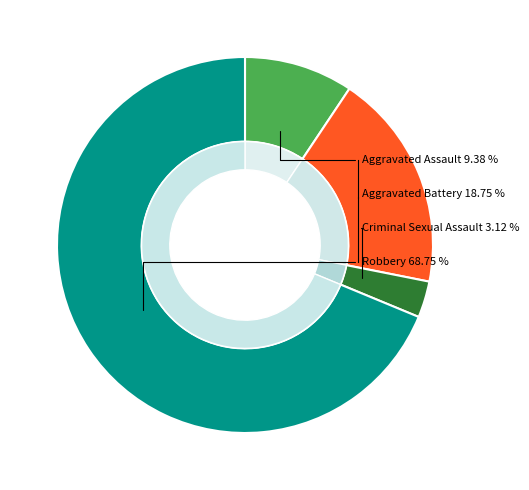

Which category has the biggest portion of the pie?

Robbery